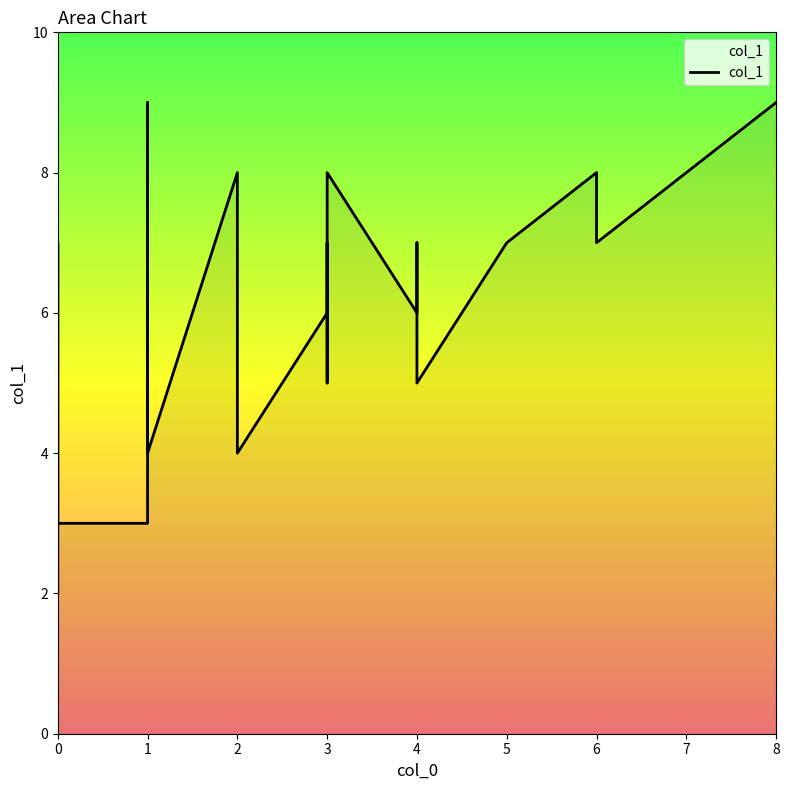

What is the difference between the maximum and second lowest values?

6